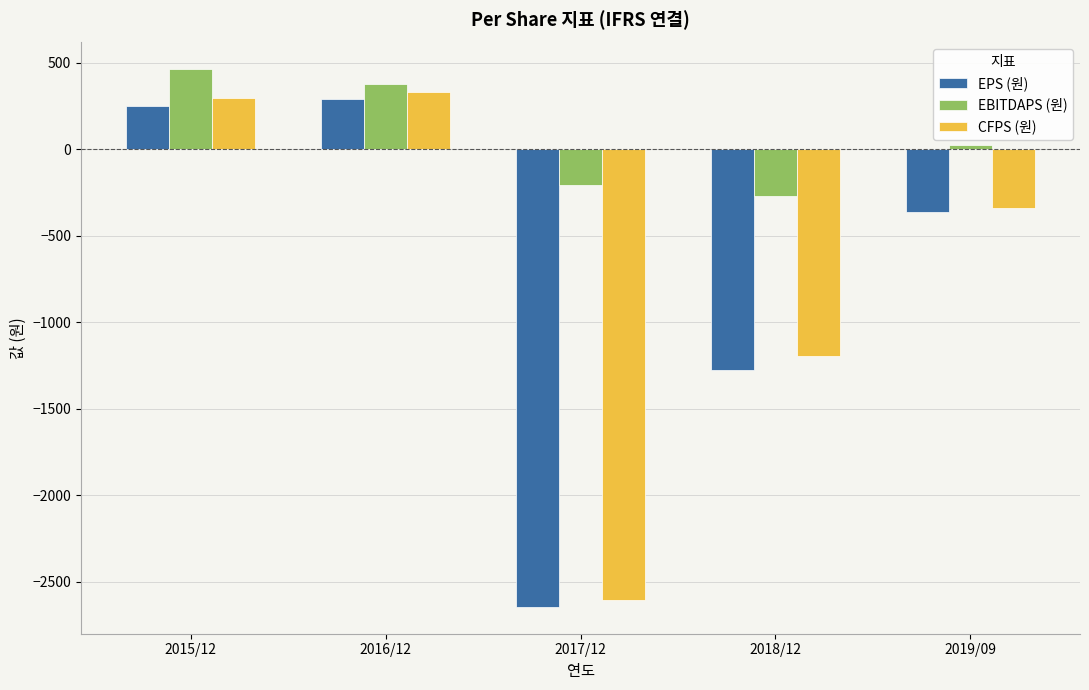

What is the sum of the EBITDAPS (원) values at 2016/12 and 2019/09?

400